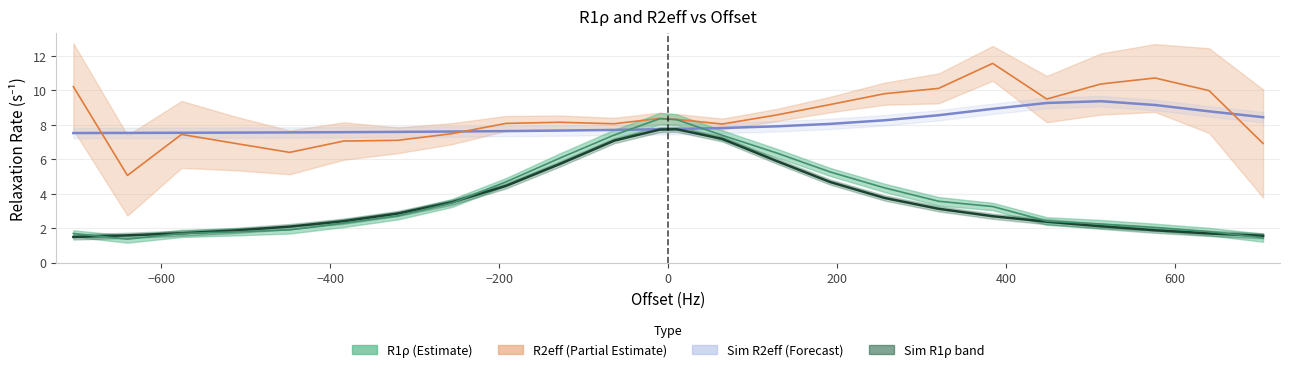

Which series ends up on top after the final intersection of Sim R1ρ and R1ρ?

Sim R1ρ